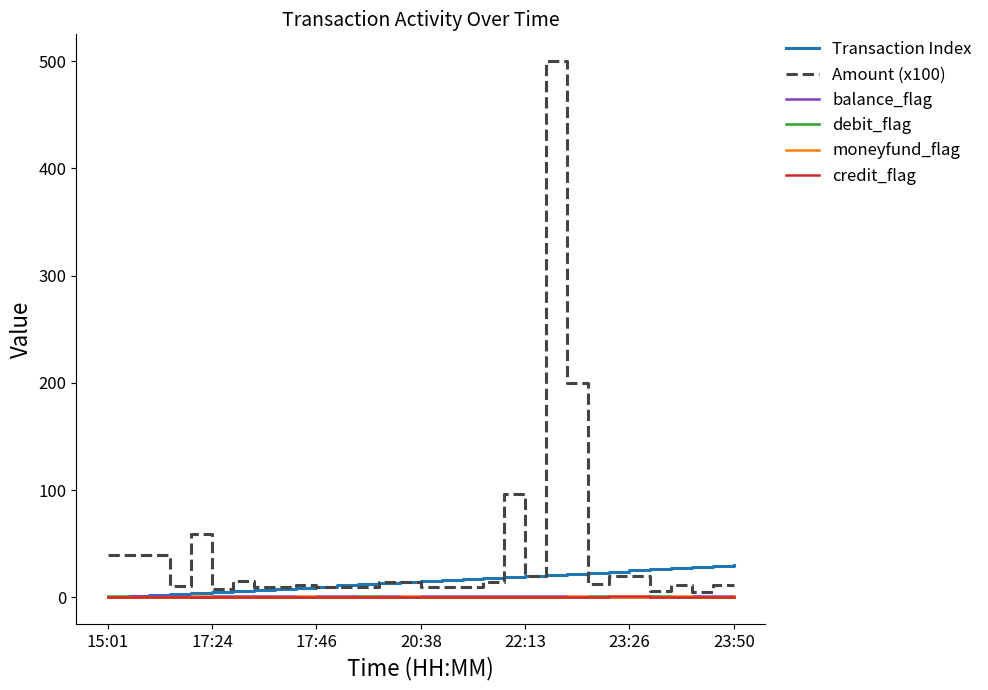

True or false: Amount (x100) and moneyfund_flag cross at least once.

False